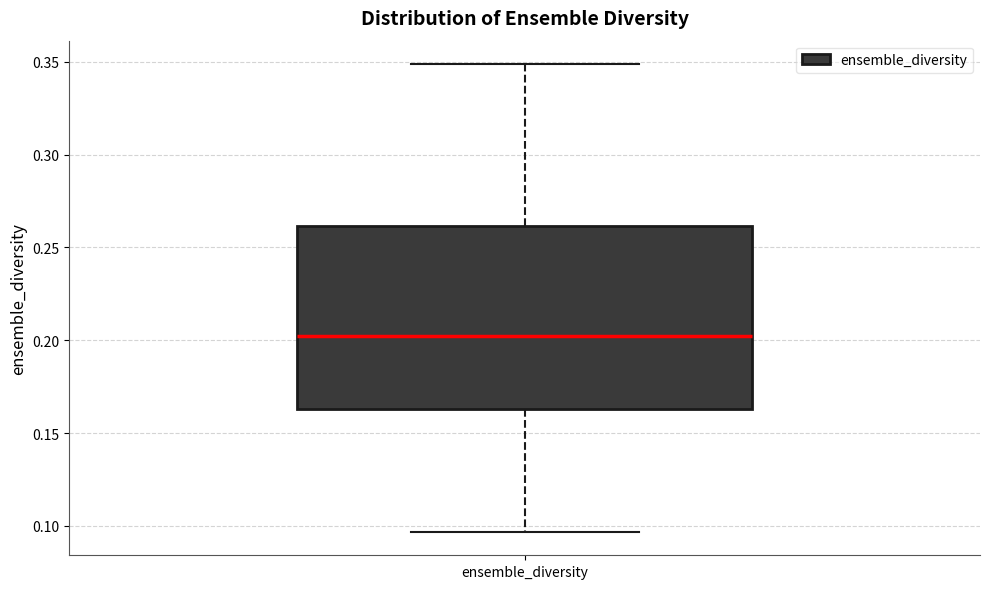

Transcribe this box plot: give where the median line is, the range the box spans, and where the two whiskers end, as read against the y-axis. The values are not printed on the chart, so give them approximately, as read against the axis.

median 0.205, box 0.165 to 0.260, whiskers 0.095 to 0.350